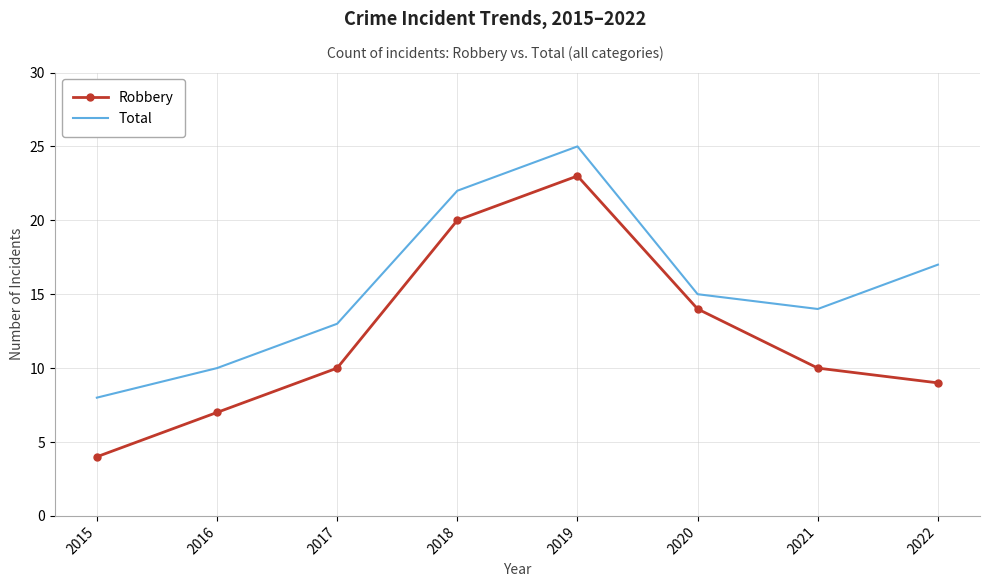

Is it true that Total equals 5 at 2022?

False